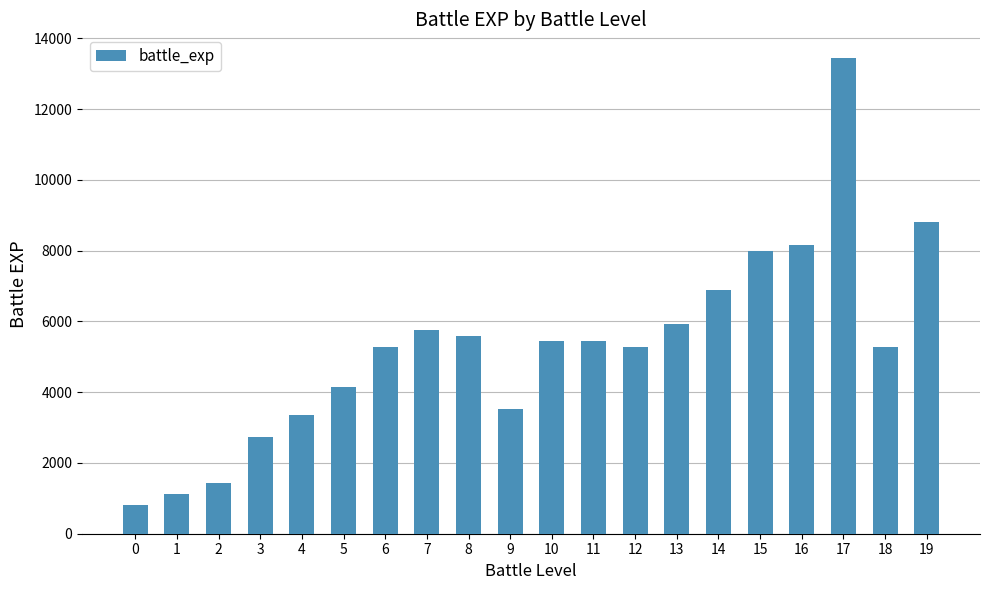

Does the chart contain stacked bars?

No